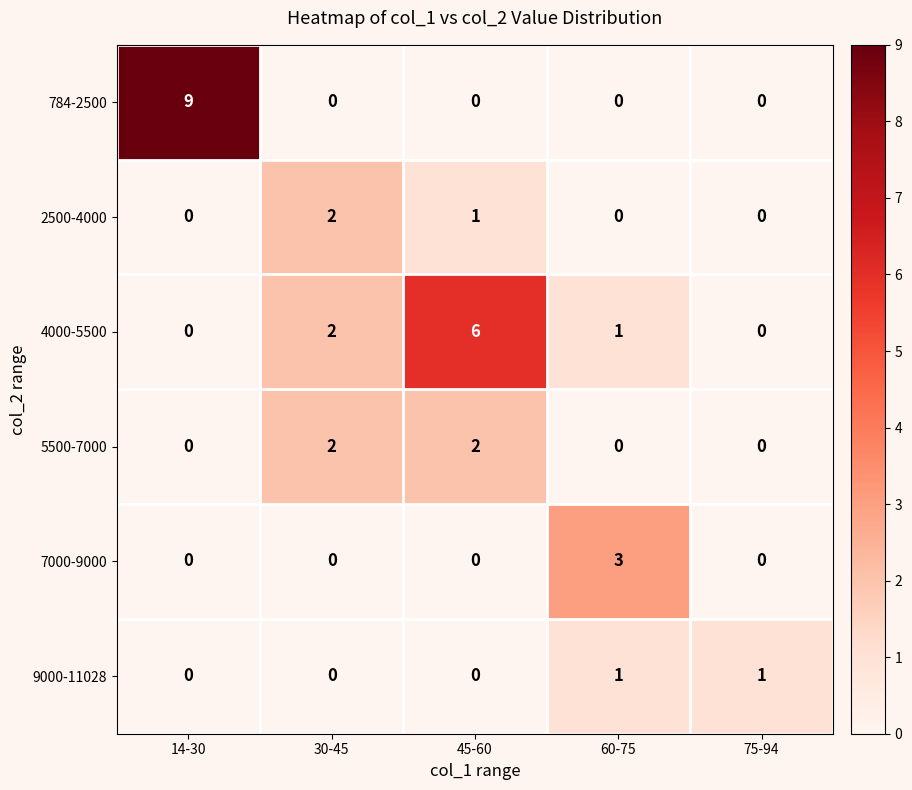

Count the number of data series in this chart.

6